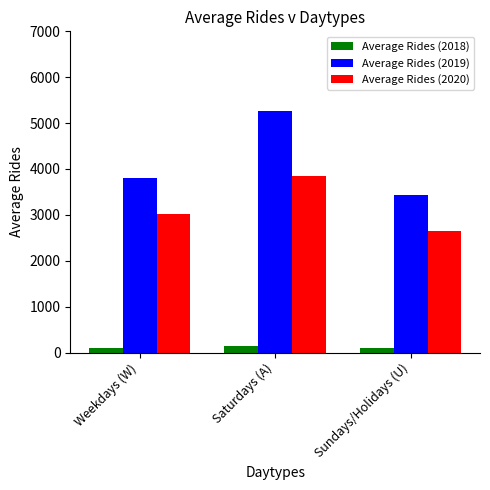

True or false: Average Rides (2019) has a value of 6322.8 at Weekdays (W).

False